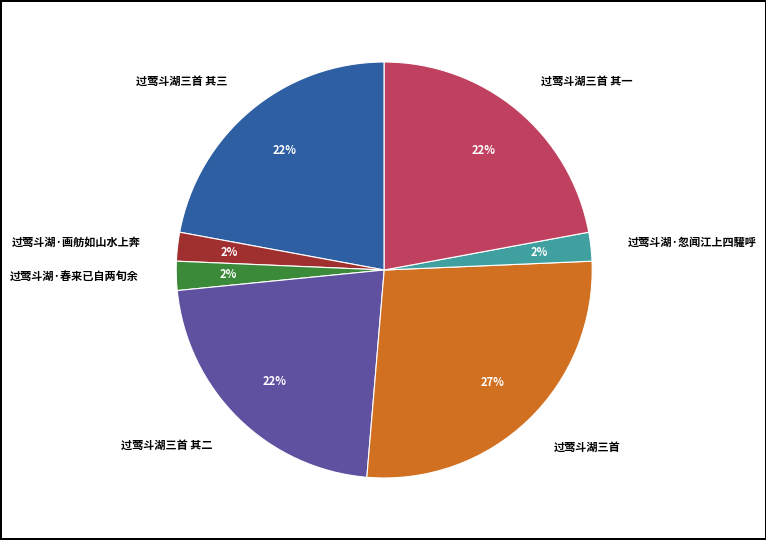

Which slice is the largest?

过莺斗湖三首